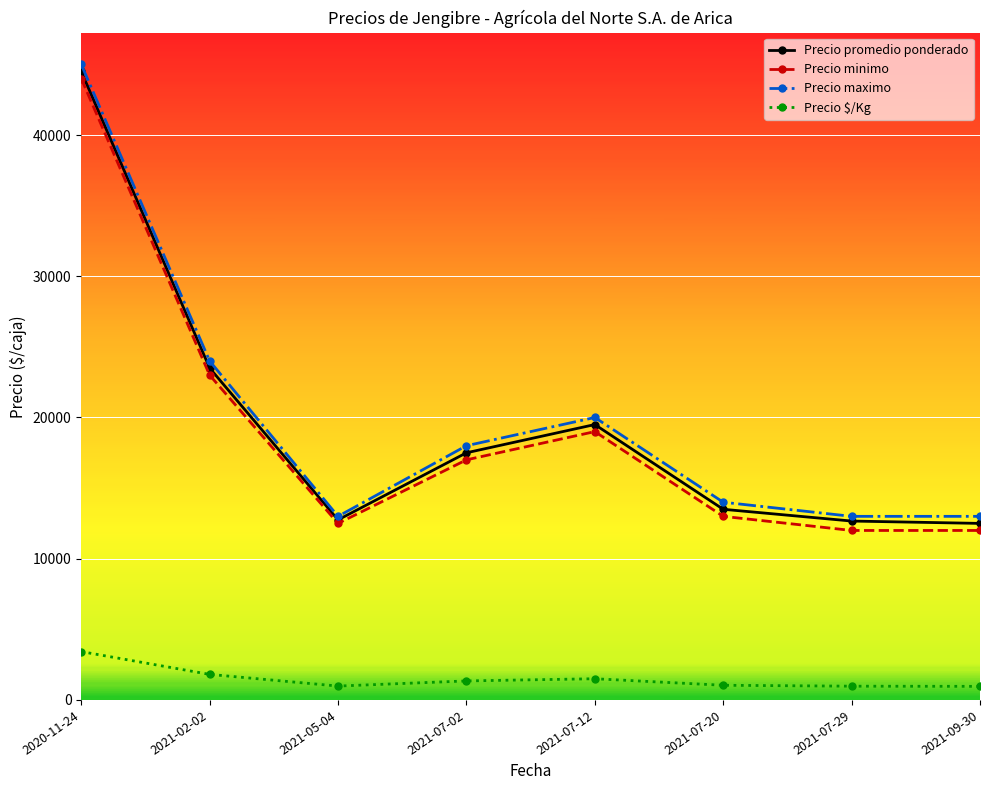

Between 2021-05-04 and 2021-07-12, which series saw the biggest shift?

Precio maximo